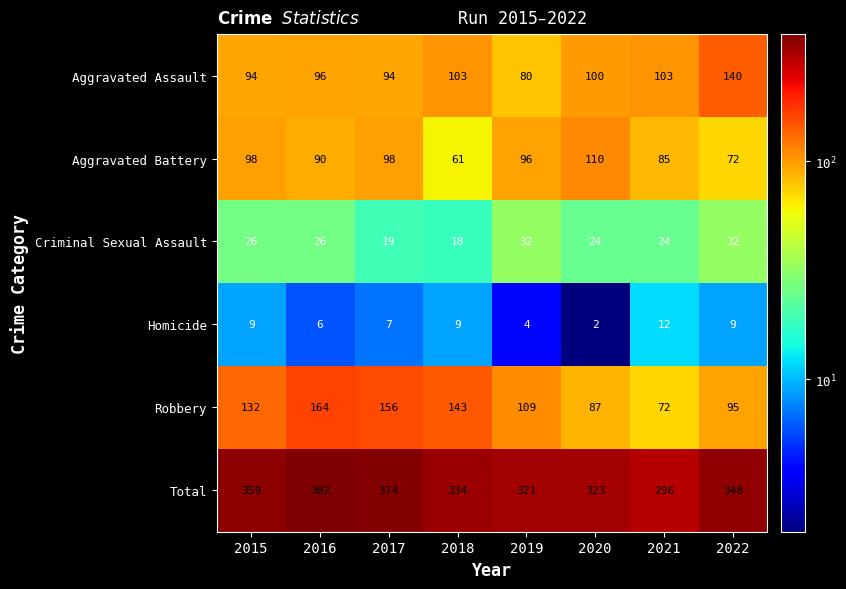

What is the difference between the maximum and minimum values in the Criminal Sexual Assault series?

14